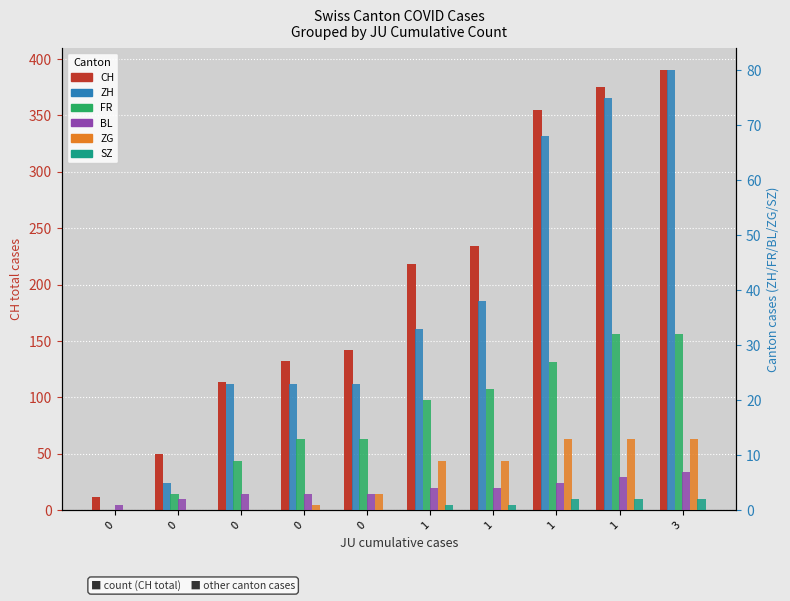

The FR series shows 5 at 0. True or false?

False